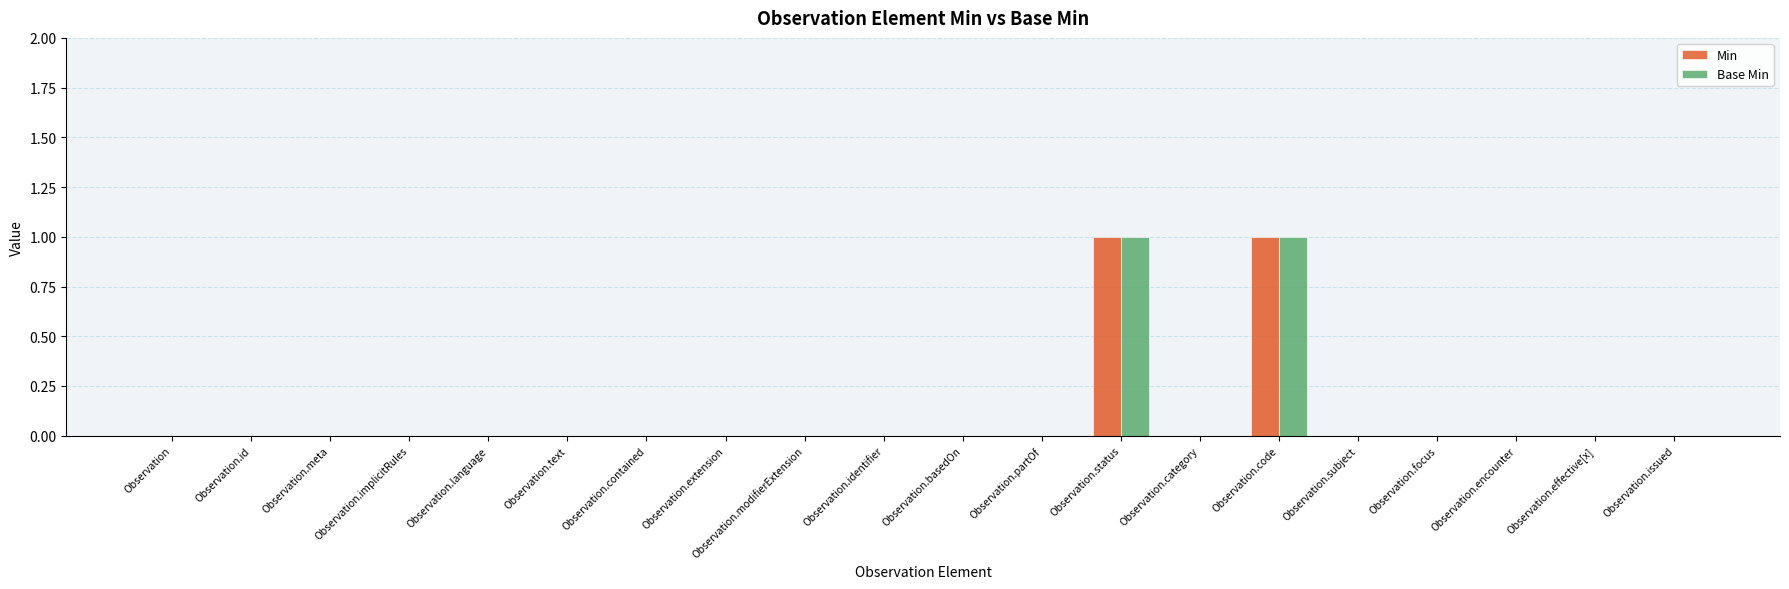

Is it true that Base Min equals 0 at Observation.meta?

True